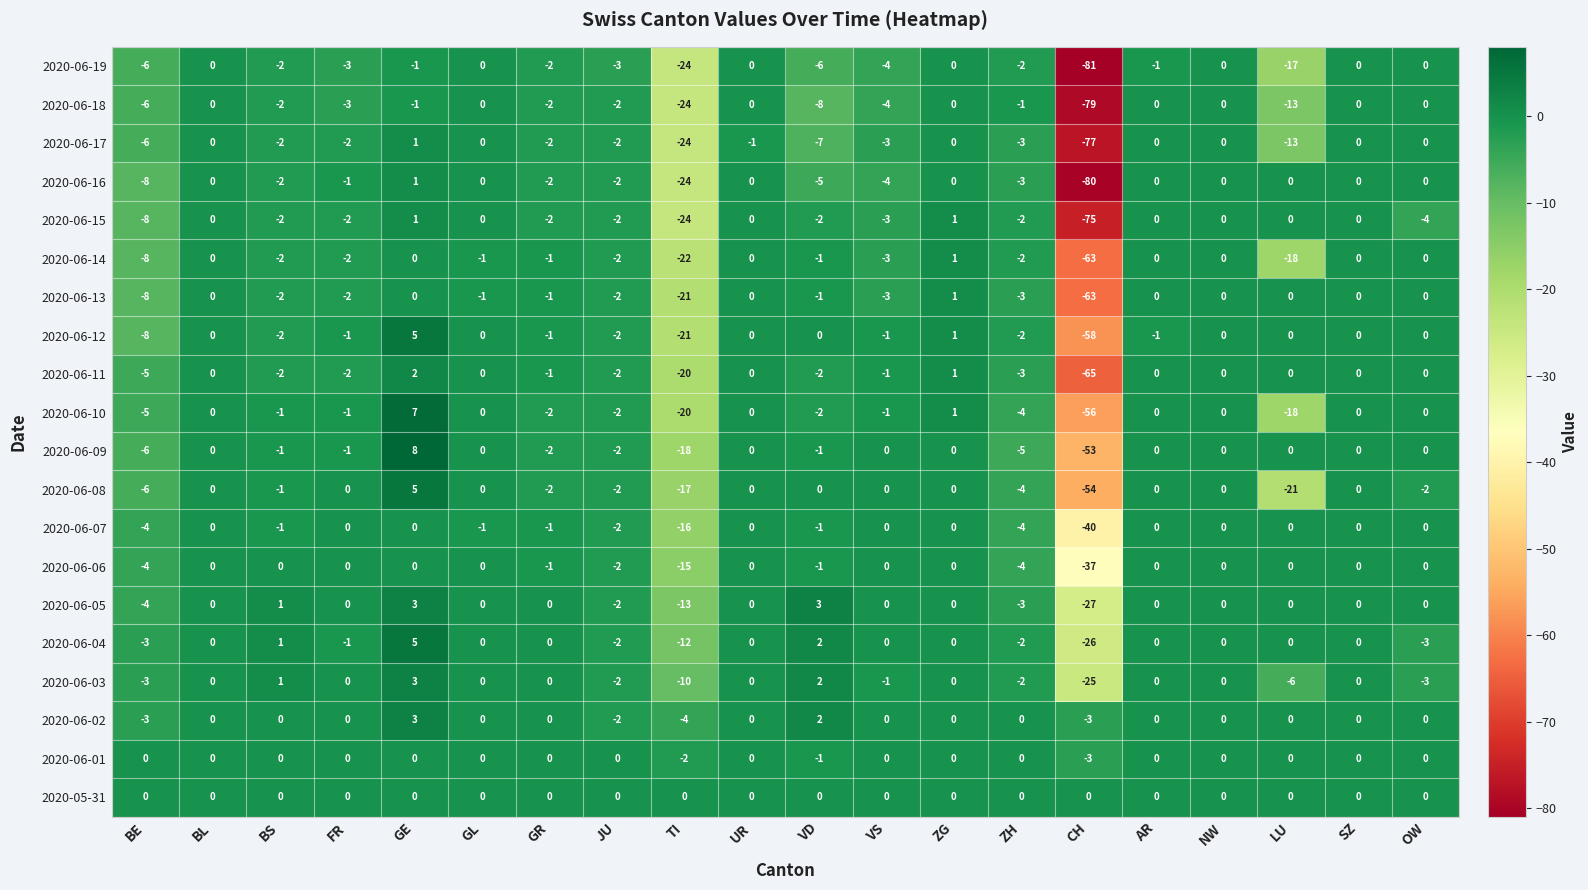

What is the spread (max minus min) of values at BE?

8